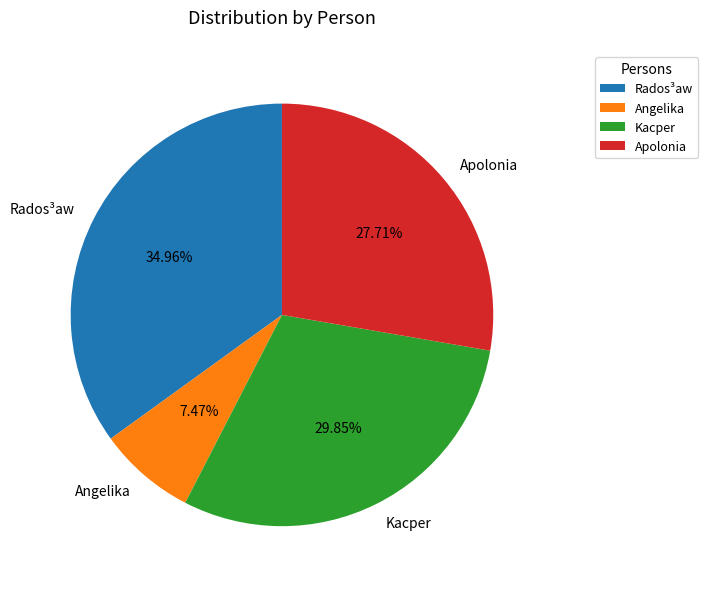

Do Rados³aw and Apolonia together represent more than half of the pie?

Yes